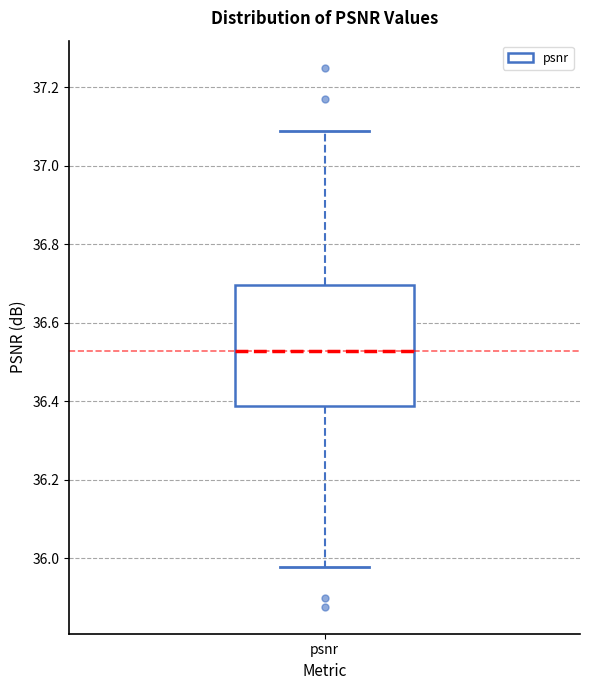

Where does the upper whisker of the box for psnr end on the y-axis? The values are not printed on the chart, so give them approximately, as read against the axis.

37.08